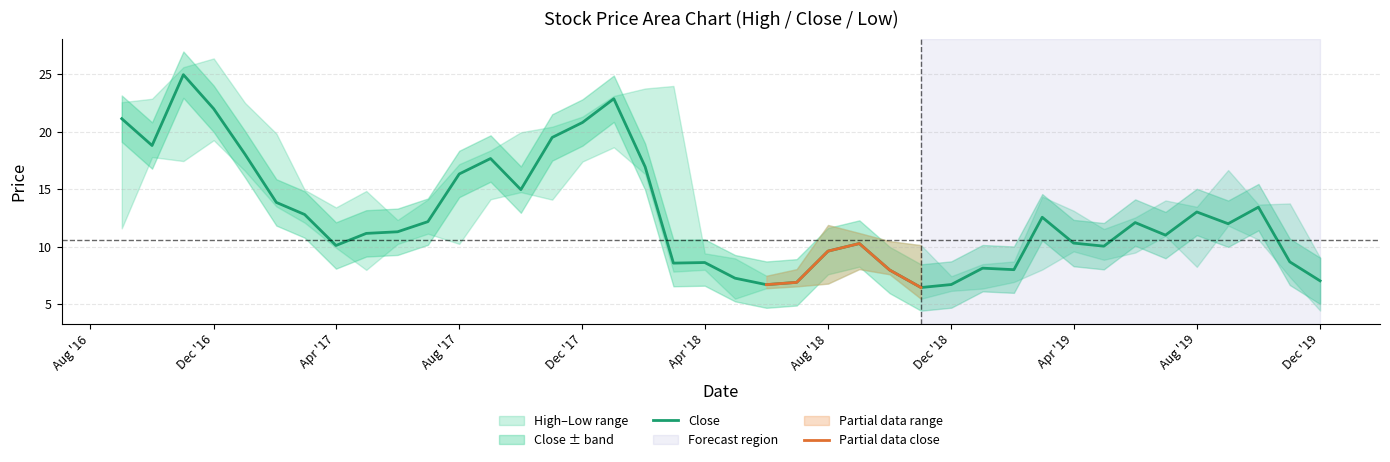

The value of Close at Dec '16 is 22.0. True or false?

True